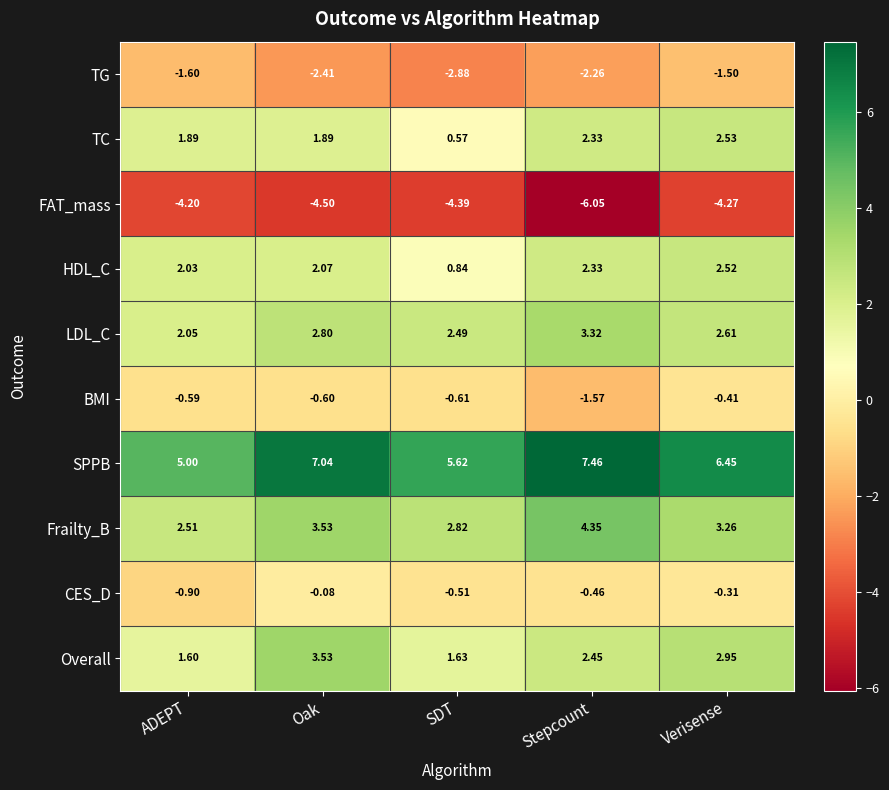

What is the total value across all series at ADEPT?

7.8